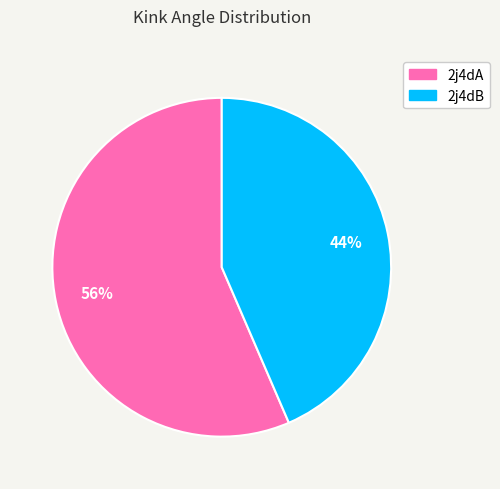

Combined, do 2j4dB and 2j4dA account for over 50%?

Yes